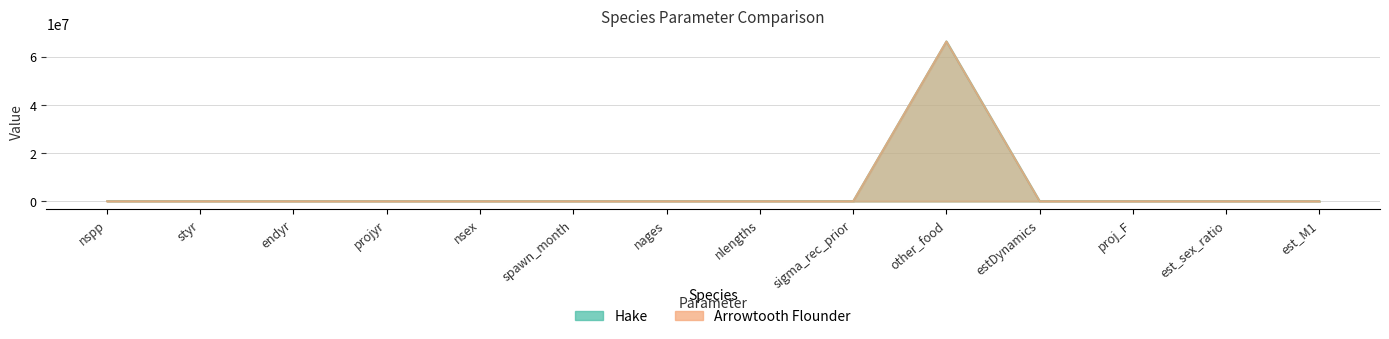

Is the value of Hake at nspp greater than the value of Arrowtooth Flounder at other_food?

No